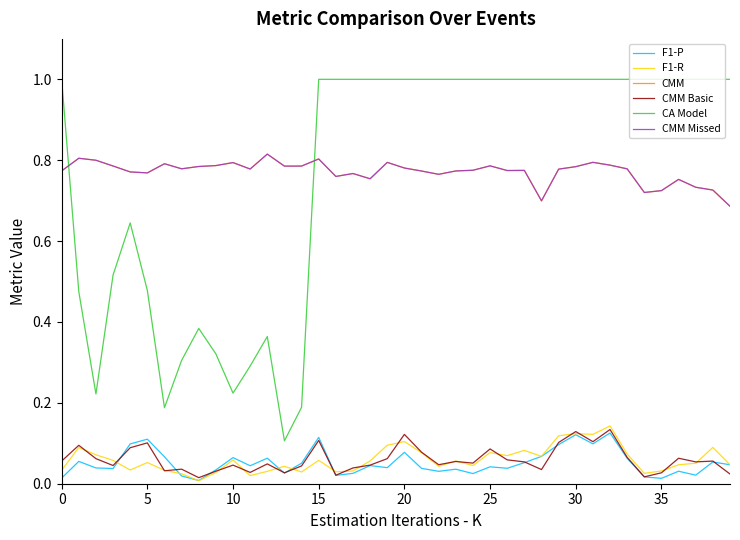

Reading right to left, extract all data points from this chart.

F1-P: 0.0	0.1	0.0	0.0	0.0	0.0	0.1	0.1	0.1	0.1	0.1	0.1	0.1	0.0	0.0	0.0	0.0	0.0	0.0	0.1	0.0	0.0	0.0	0.0	0.1	0.1	0.0	0.1	0.0	0.1	0.0	0.0	0.0	0.1	0.1	0.1	0.0	0.0	0.1	0.0
F1-R: 0.0	0.1	0.1	0.0	0.0	0.0	0.1	0.1	0.1	0.1	0.1	0.1	0.1	0.1	0.1	0.0	0.1	0.0	0.1	0.1	0.1	0.1	0.0	0.0	0.1	0.0	0.0	0.0	0.0	0.1	0.0	0.0	0.0	0.0	0.1	0.0	0.1	0.1	0.1	0.0
CMM: 0.7	0.7	0.7	0.8	0.7	0.7	0.8	0.8	0.8	0.8	0.8	0.7	0.8	0.8	0.8	0.8	0.8	0.8	0.8	0.8	0.8	0.8	0.8	0.8	0.8	0.8	0.8	0.8	0.8	0.8	0.8	0.8	0.8	0.8	0.8	0.8	0.8	0.8	0.8	0.8
CMM Basic: 0.0	0.1	0.1	0.1	0.0	0.0	0.1	0.1	0.1	0.1	0.1	0.0	0.1	0.1	0.1	0.1	0.1	0.0	0.1	0.1	0.1	0.0	0.0	0.0	0.1	0.0	0.0	0.0	0.0	0.0	0.0	0.0	0.0	0.0	0.1	0.1	0.0	0.1	0.1	0.1
CA Model: 1.0	1.0	1.0	1.0	1.0	1.0	1.0	1.0	1.0	1.0	1.0	1.0	1.0	1.0	1.0	1.0	1.0	1.0	1.0	1.0	1.0	1.0	1.0	1.0	1.0	0.2	0.1	0.4	0.3	0.2	0.3	0.4	0.3	0.2	0.5	0.6	0.5	0.2	0.5	1.0
CMM Missed: 0.7	0.7	0.7	0.8	0.7	0.7	0.8	0.8	0.8	0.8	0.8	0.7	0.8	0.8	0.8	0.8	0.8	0.8	0.8	0.8	0.8	0.8	0.8	0.8	0.8	0.8	0.8	0.8	0.8	0.8	0.8	0.8	0.8	0.8	0.8	0.8	0.8	0.8	0.8	0.8